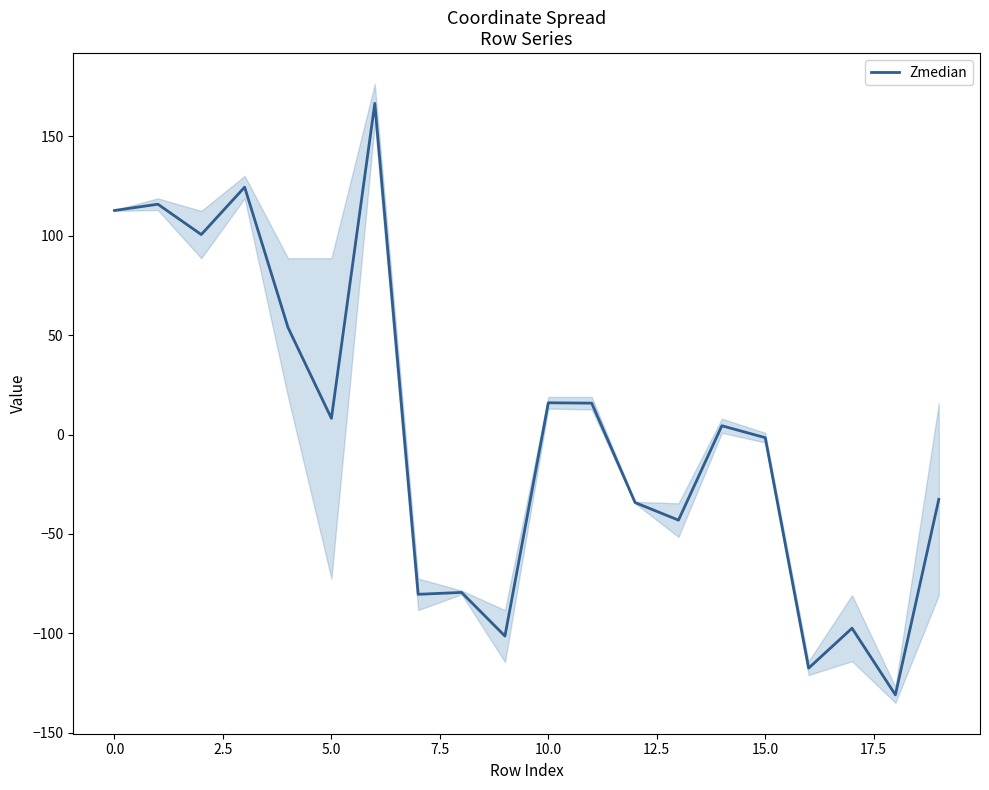

Does the chart display data point markers on the line(s)?

No